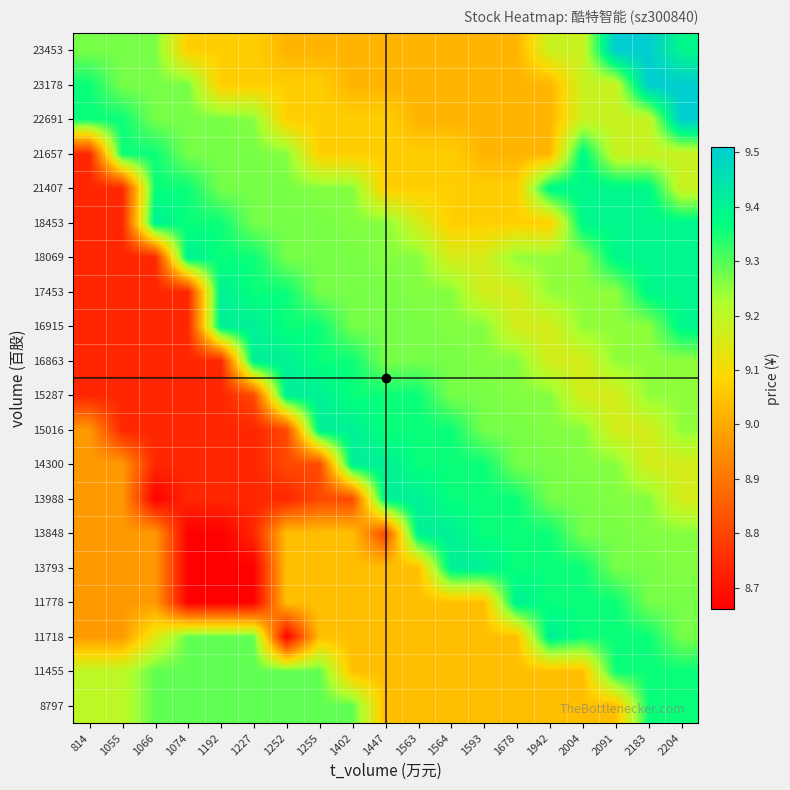

Reading left to right, what are all the values shown in this chart?

8797: 814=9.2	1055=9.2	1066=9.3	1074=9.3	1192=9.3	1227=9.3	1252=9.3	1255=9.3	1402=9.3	1447=9.0	1563=9.0	1564=9.0	1593=9.0	1678=9.0	1942=9.0	2004=9.0	2091=9.0	2183=9.4	2204=9.4
11455: 814=9.2	1055=9.2	1066=9.3	1074=9.3	1192=9.3	1227=9.3	1252=9.3	1255=9.3	1402=9.0	1447=9.0	1563=9.0	1564=9.0	1593=9.0	1678=9.0	1942=9.0	2004=9.0	2091=9.4	2183=9.4	2204=9.4
11718: 814=9.0	1055=9.0	1066=9.1	1074=9.3	1192=9.3	1227=9.3	1252=8.7	1255=9.0	1402=9.0	1447=9.0	1563=9.0	1564=9.0	1593=9.0	1678=9.0	1942=9.4	2004=9.4	2091=9.4	2183=9.4	2204=9.3
11778: 814=9.0	1055=9.0	1066=9.0	1074=8.7	1192=8.7	1227=8.7	1252=9.0	1255=9.0	1402=9.0	1447=9.0	1563=9.0	1564=9.0	1593=9.0	1678=9.4	1942=9.4	2004=9.4	2091=9.4	2183=9.3	2204=9.3
13793: 814=9.0	1055=9.0	1066=9.0	1074=8.7	1192=8.7	1227=8.7	1252=9.0	1255=9.0	1402=9.0	1447=9.0	1563=9.0	1564=9.4	1593=9.4	1678=9.4	1942=9.4	2004=9.4	2091=9.3	2183=9.3	2204=9.3
13848: 814=9.0	1055=9.0	1066=9.0	1074=8.7	1192=8.7	1227=8.7	1252=9.0	1255=9.0	1402=9.0	1447=8.8	1563=9.4	1564=9.4	1593=9.4	1678=9.4	1942=9.4	2004=9.3	2091=9.3	2183=9.3	2204=9.3
13988: 814=9.0	1055=9.0	1066=8.7	1074=8.7	1192=8.7	1227=8.7	1252=8.7	1255=8.8	1402=8.8	1447=9.4	1563=9.4	1564=9.4	1593=9.4	1678=9.4	1942=9.3	2004=9.3	2091=9.3	2183=9.3	2204=9.2
14300: 814=9.0	1055=9.0	1066=8.7	1074=8.7	1192=8.7	1227=8.7	1252=8.8	1255=8.8	1402=9.4	1447=9.4	1563=9.4	1564=9.4	1593=9.4	1678=9.3	1942=9.3	2004=9.3	2091=9.3	2183=9.2	2204=9.2
15016: 814=9.0	1055=8.7	1066=8.7	1074=8.7	1192=8.7	1227=8.7	1252=8.8	1255=9.4	1402=9.4	1447=9.4	1563=9.4	1564=9.4	1593=9.3	1678=9.3	1942=9.3	2004=9.3	2091=9.2	2183=9.2	2204=9.2
15287: 814=8.7	1055=8.7	1066=8.7	1074=8.7	1192=8.7	1227=8.8	1252=9.4	1255=9.4	1402=9.4	1447=9.4	1563=9.4	1564=9.3	1593=9.3	1678=9.3	1942=9.3	2004=9.2	2091=9.2	2183=9.2	2204=9.2
16863: 814=8.7	1055=8.7	1066=8.7	1074=8.7	1192=8.7	1227=9.4	1252=9.4	1255=9.4	1402=9.4	1447=9.3	1563=9.3	1564=9.3	1593=9.3	1678=9.3	1942=9.2	2004=9.2	2091=9.2	2183=9.2	2204=9.2
16915: 814=8.7	1055=8.7	1066=8.7	1074=8.7	1192=9.4	1227=9.4	1252=9.4	1255=9.4	1402=9.3	1447=9.3	1563=9.3	1564=9.3	1593=9.3	1678=9.2	1942=9.2	2004=9.2	2091=9.2	2183=9.2	2204=9.4
17453: 814=8.7	1055=8.7	1066=8.7	1074=8.7	1192=9.4	1227=9.4	1252=9.4	1255=9.3	1402=9.3	1447=9.3	1563=9.3	1564=9.3	1593=9.2	1678=9.2	1942=9.2	2004=9.2	2091=9.2	2183=9.4	2204=9.4
18069: 814=8.7	1055=8.7	1066=8.7	1074=9.4	1192=9.4	1227=9.4	1252=9.3	1255=9.3	1402=9.3	1447=9.3	1563=9.3	1564=9.2	1593=9.2	1678=9.2	1942=9.2	2004=9.2	2091=9.4	2183=9.4	2204=9.4
18453: 814=8.7	1055=8.7	1066=9.4	1074=9.4	1192=9.4	1227=9.3	1252=9.3	1255=9.3	1402=9.3	1447=9.3	1563=9.2	1564=9.1	1593=9.1	1678=9.1	1942=9.1	2004=9.4	2091=9.4	2183=9.4	2204=9.4
21407: 814=8.7	1055=8.7	1066=9.4	1074=9.4	1192=9.3	1227=9.3	1252=9.3	1255=9.3	1402=9.3	1447=9.1	1563=9.1	1564=9.1	1593=9.1	1678=9.1	1942=9.4	2004=9.4	2091=9.4	2183=9.4	2204=9.2
21657: 814=8.7	1055=9.4	1066=9.4	1074=9.3	1192=9.3	1227=9.3	1252=9.3	1255=9.1	1402=9.1	1447=9.1	1563=9.1	1564=9.1	1593=9.0	1678=9.0	1942=9.0	2004=9.4	2091=9.2	2183=9.2	2204=9.2
22691: 814=9.4	1055=9.4	1066=9.3	1074=9.3	1192=9.3	1227=9.3	1252=9.1	1255=9.1	1402=9.1	1447=9.1	1563=9.0	1564=9.0	1593=9.0	1678=9.0	1942=9.0	2004=9.2	2091=9.2	2183=9.2	2204=9.5
23178: 814=9.4	1055=9.3	1066=9.3	1074=9.3	1192=9.1	1227=9.1	1252=9.1	1255=9.1	1402=9.0	1447=9.0	1563=9.0	1564=9.0	1593=9.0	1678=9.0	1942=9.0	2004=9.2	2091=9.2	2183=9.5	2204=9.5
23453: 814=9.3	1055=9.3	1066=9.3	1074=9.1	1192=9.1	1227=9.1	1252=9.0	1255=9.0	1402=9.0	1447=9.0	1563=9.0	1564=9.0	1593=9.0	1678=9.0	1942=9.2	2004=9.2	2091=9.5	2183=9.5	2204=9.4